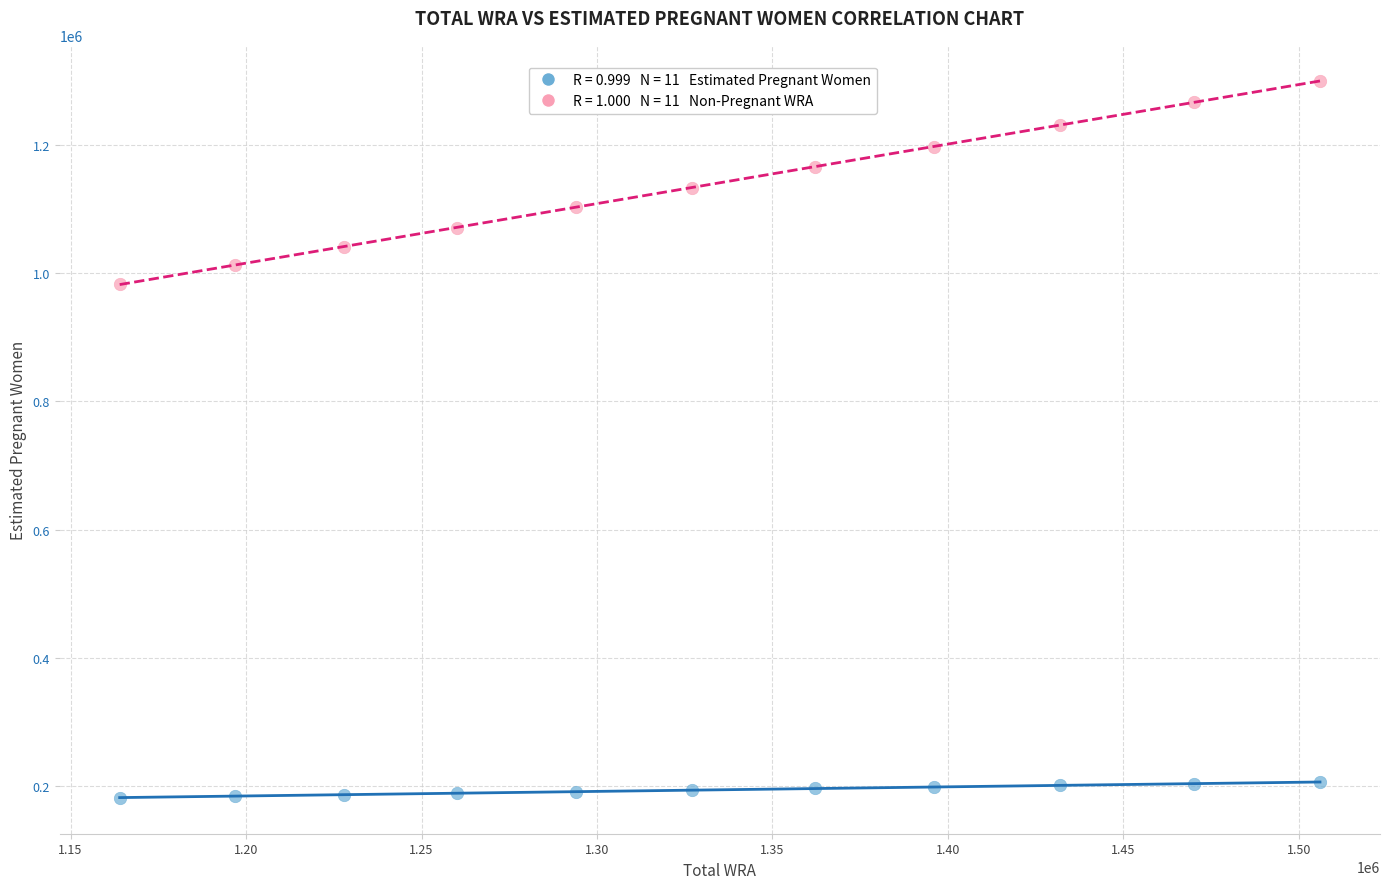

Across all series, what Y value is closest to 740836?

982628.4